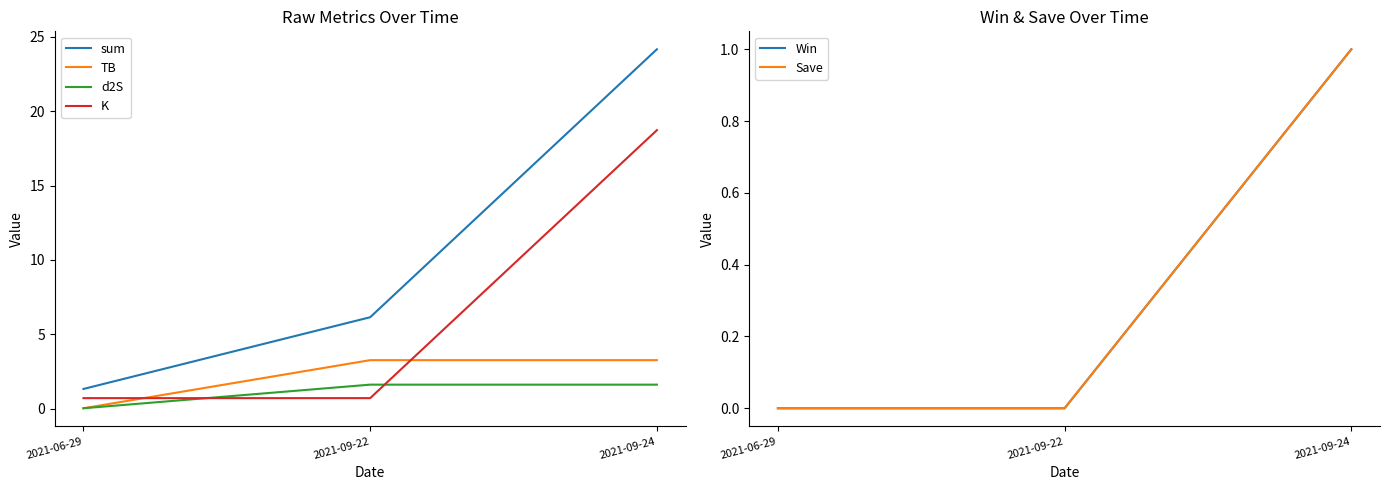

Rank the series at 2021-09-22 from highest to lowest value.

sum, TB, d2S, K, Win, Save